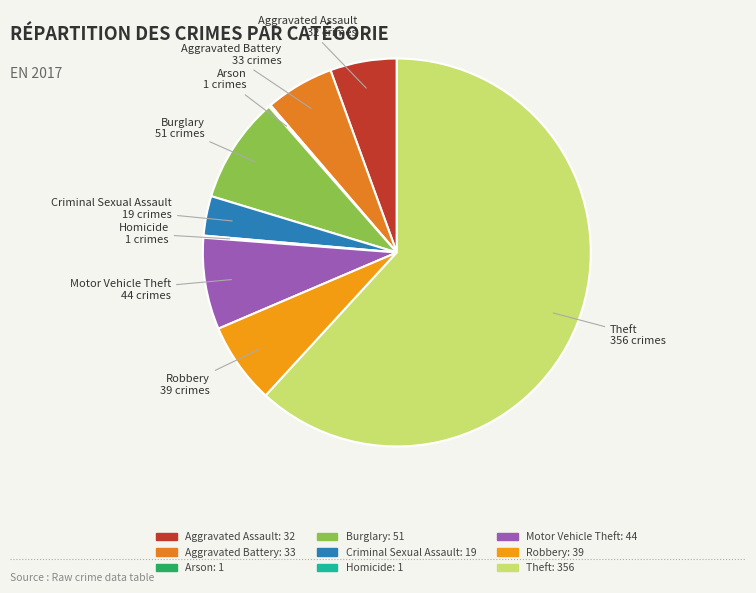

What is the largest slice in the pie chart?

Theft